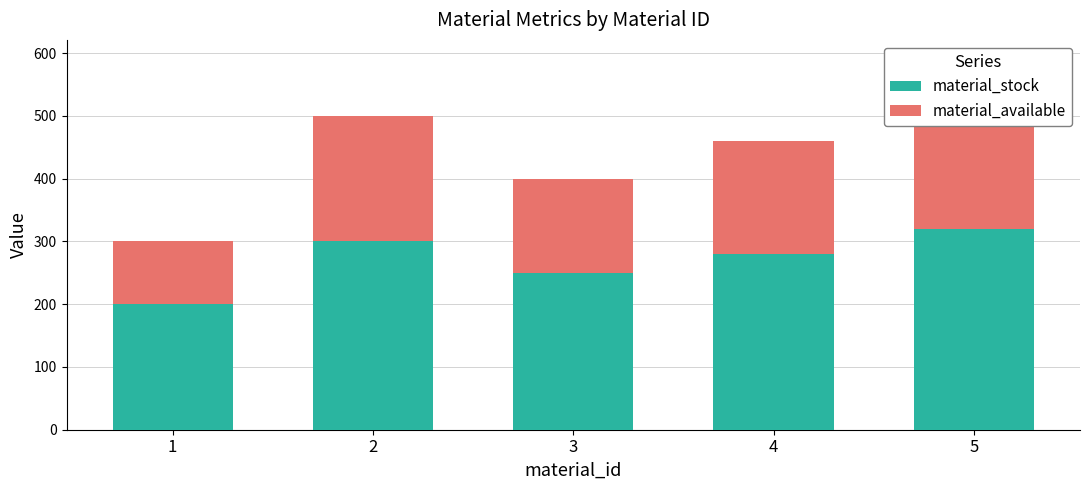

What is the sum of all material_available values?

850